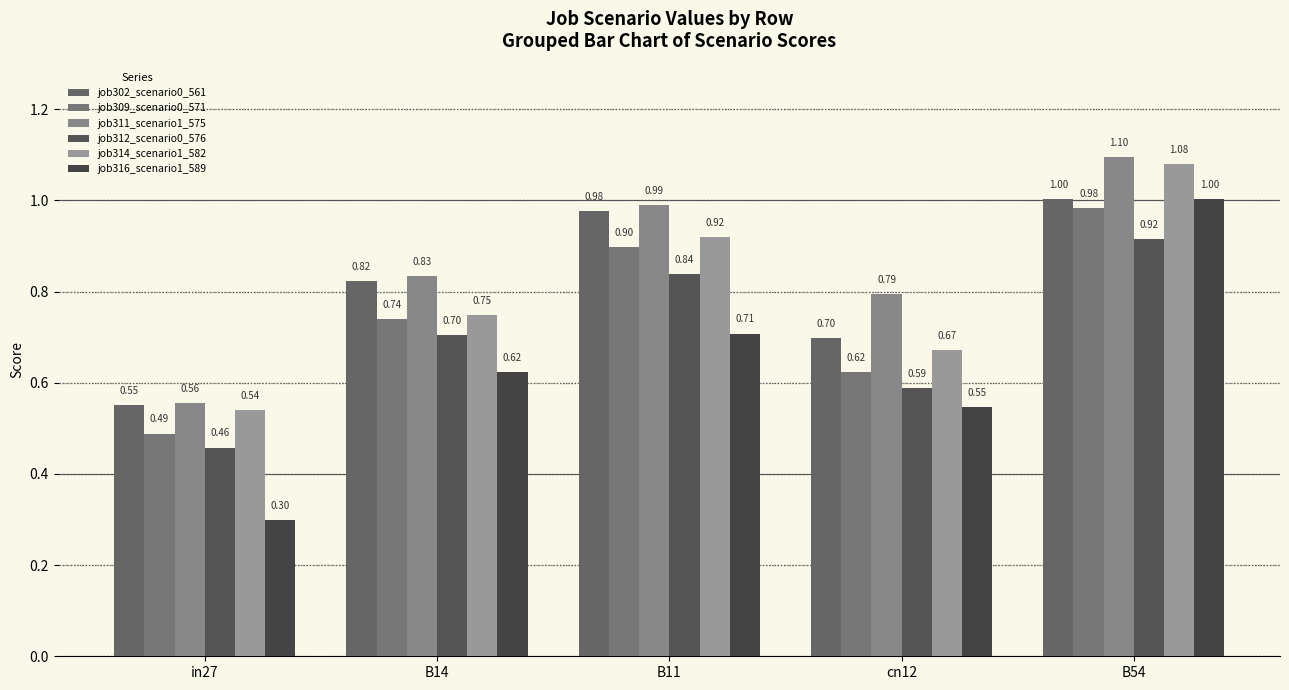

True or false: job314_scenario1_582 has a value of 1.5 at B11.

False